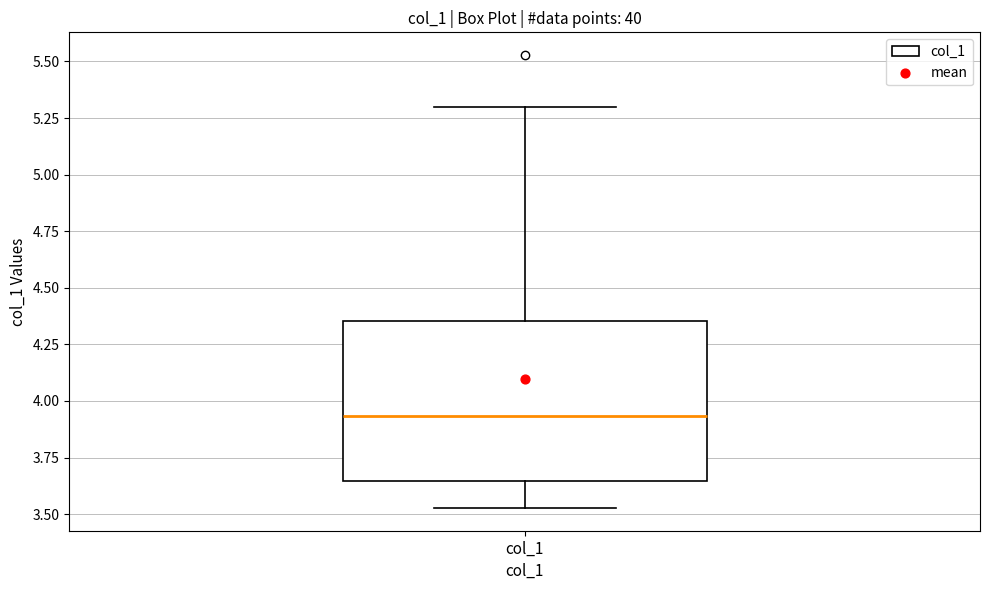

Transcribe this box plot: give where the median line is, the range the box spans, and where the two whiskers end, as read against the y-axis. The values are not printed on the chart, so give them approximately, as read against the axis.

median 3.95, box 3.65 to 4.35, whiskers 3.55 to 5.30